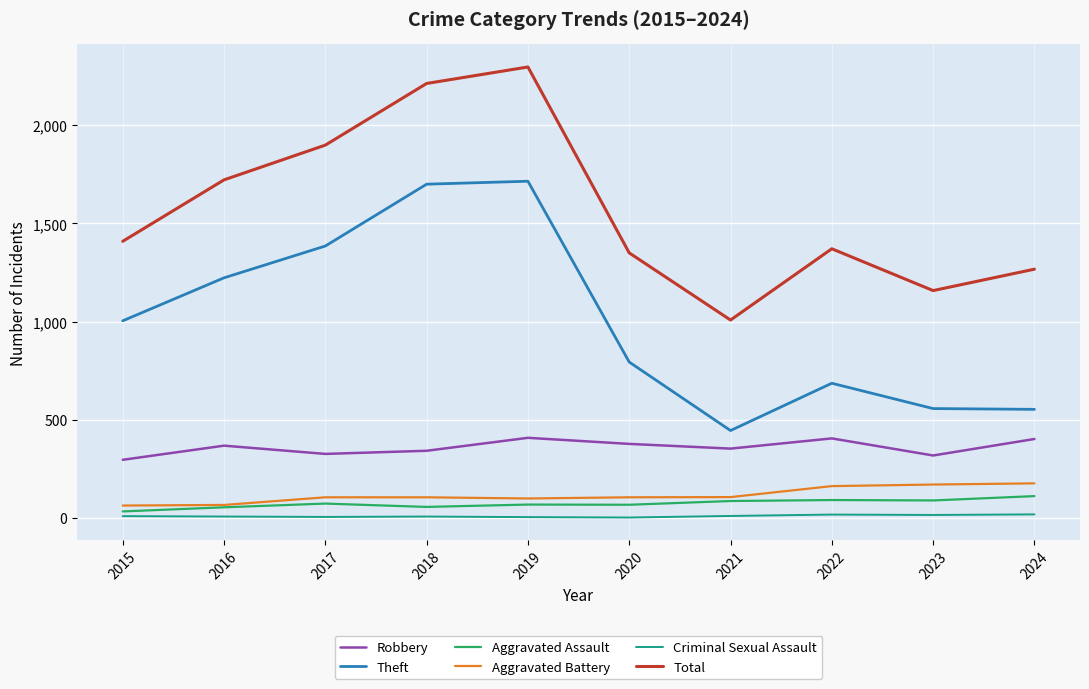

The value of Criminal Sexual Assault at 2016 is 7. True or false?

True